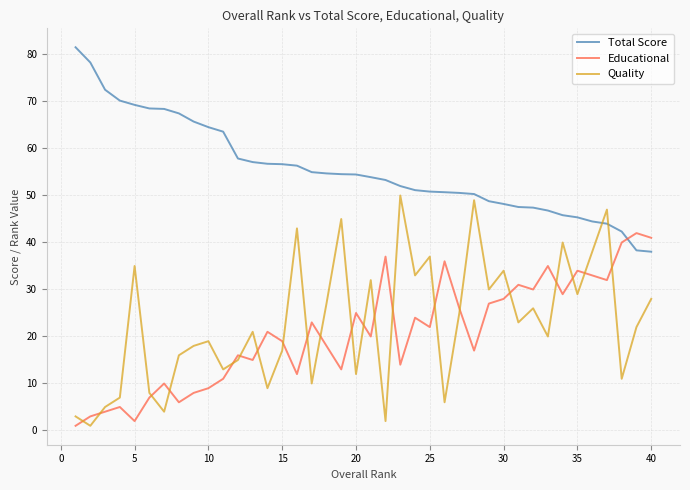

What is the difference between the maximum and minimum values in the Educational series?

41.0